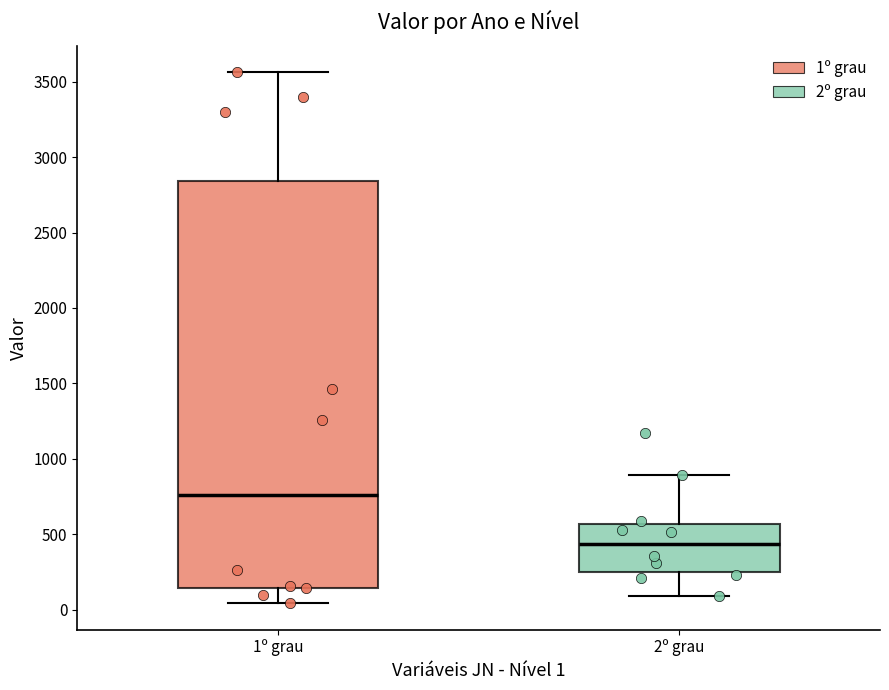

Comparing the boxes themselves (not the whiskers), which one is the tallest?

1º grau